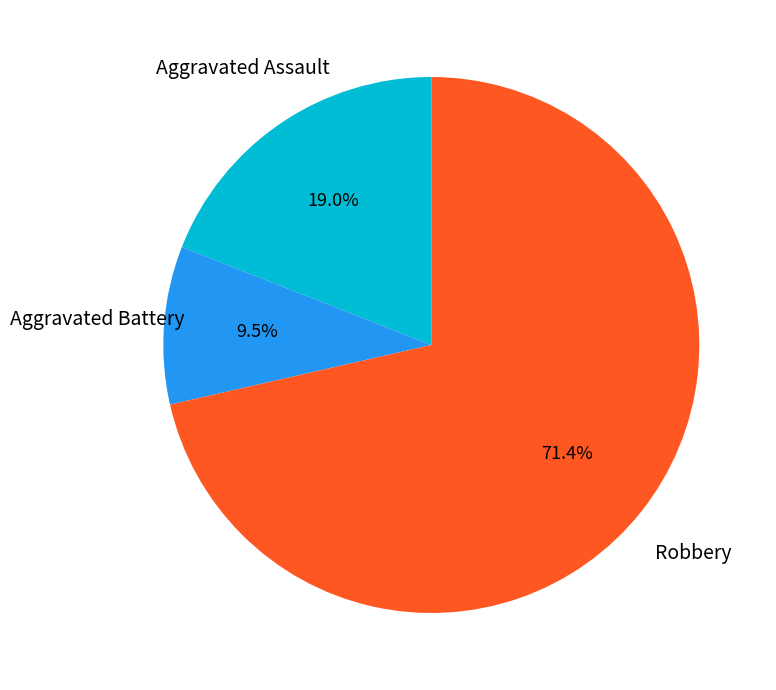

Is there any slice that represents more than half of the pie?

Yes